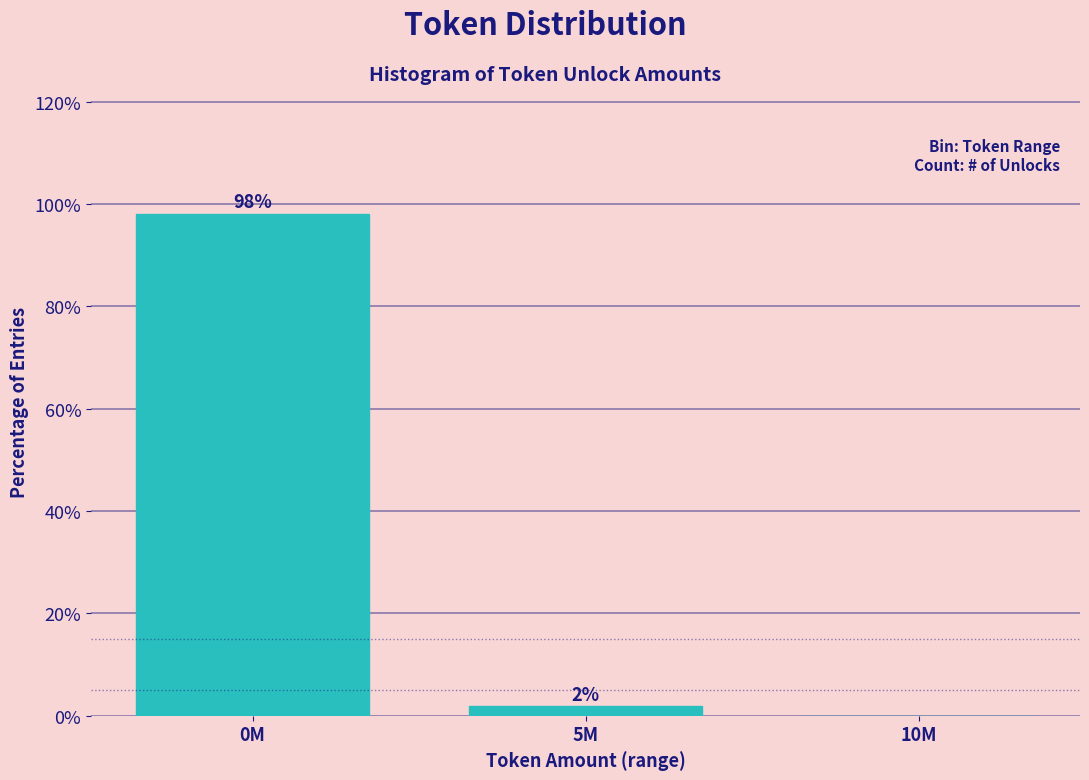

At which label is the value closest to 49?

5M